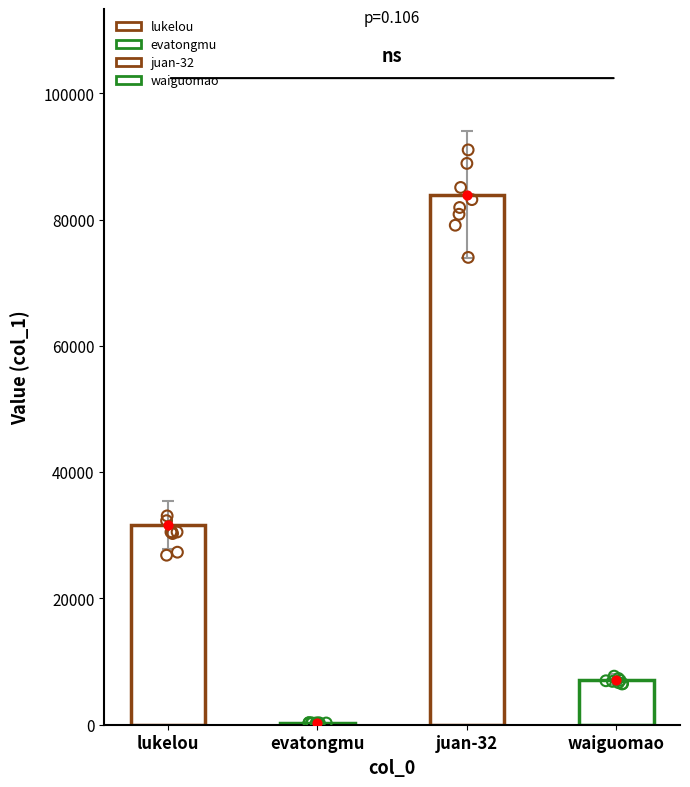

Approximately how many times larger is the value at juan-32 compared to evatongmu?

290.4